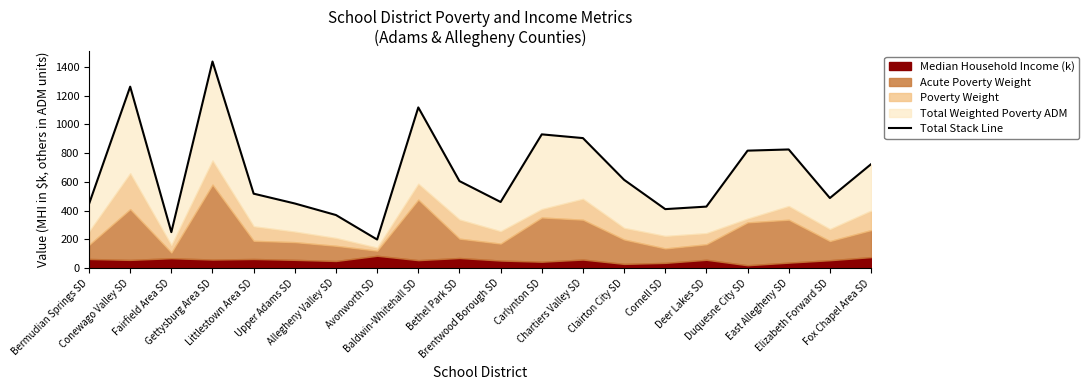

How many categories are shown in the chart?

20